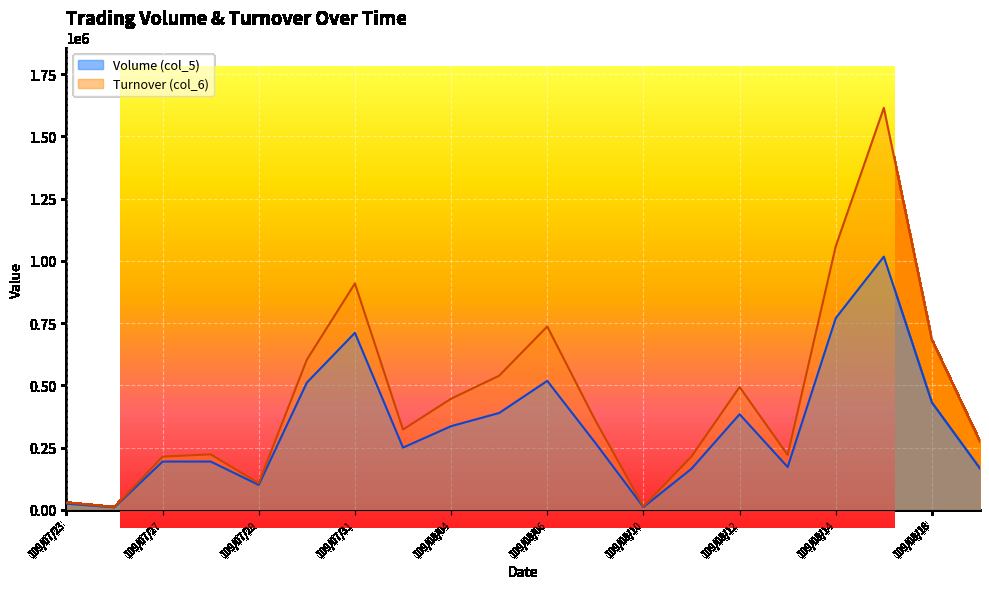

True or false: Turnover (col_6) and Volume (col_5) cross at least once.

False